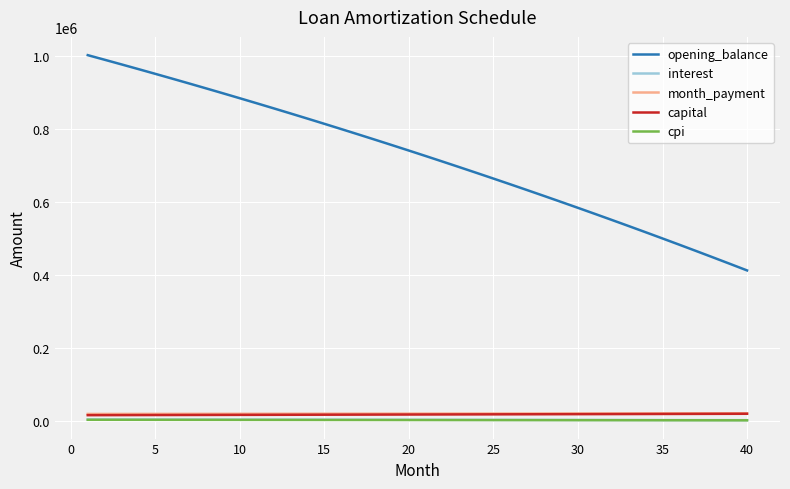

Which series has the largest total across all categories?

opening_balance